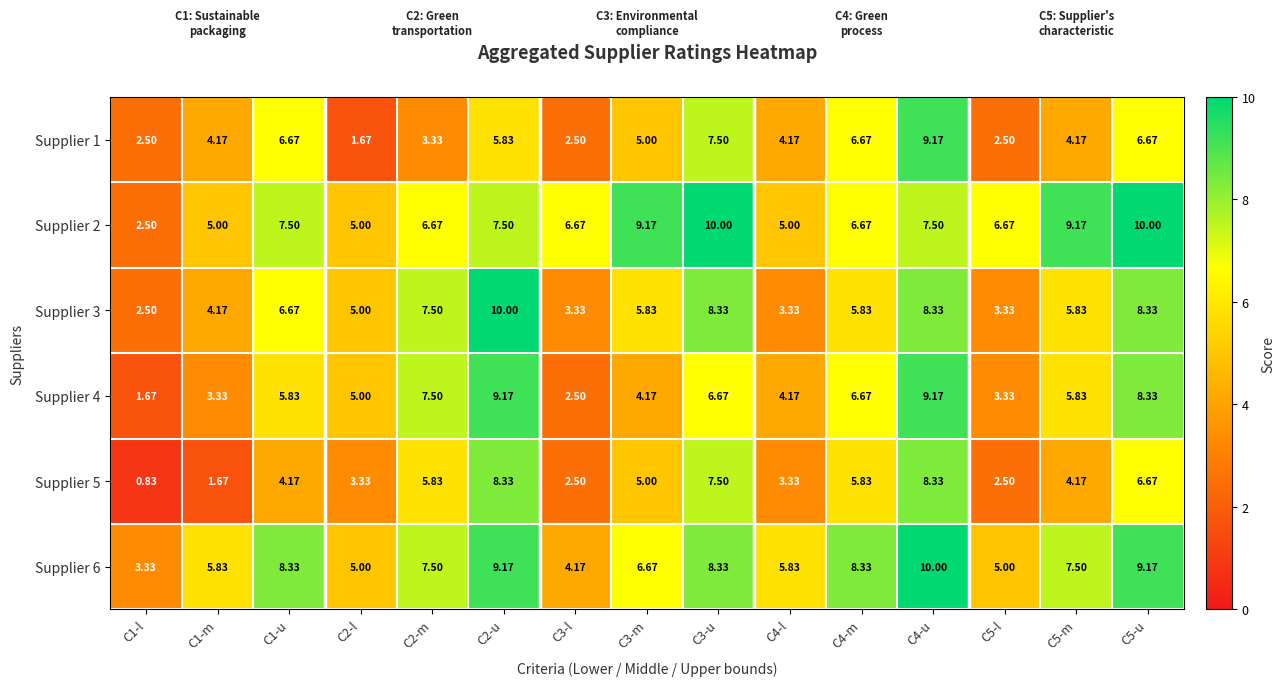

What is the spread (max minus min) of values at C5-m?

5.0